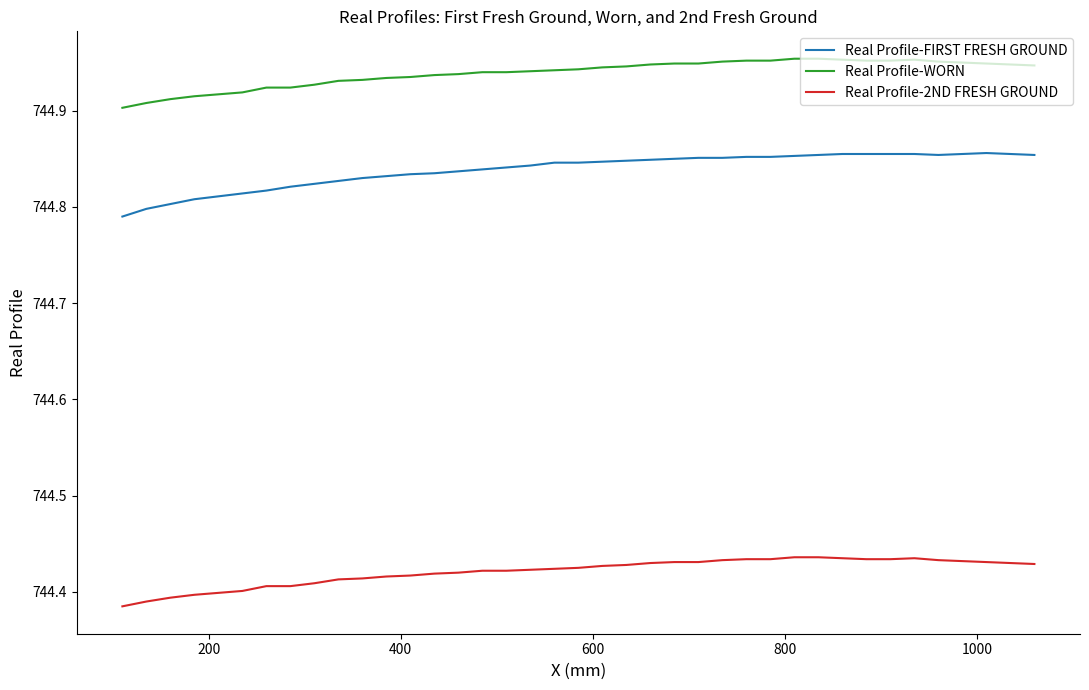

Rank the series by their maximum value, from lowest to highest.

Real Profile-2ND FRESH GROUND, Real Profile-FIRST FRESH GROUND, Real Profile-WORN